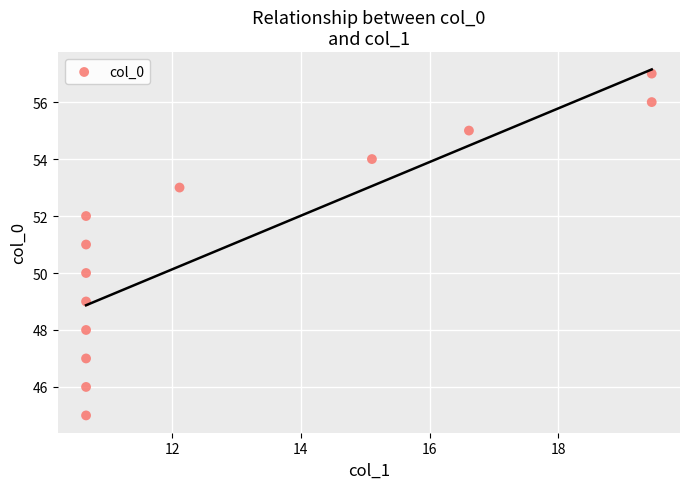

What is the range of Y values (max minus min)?

12